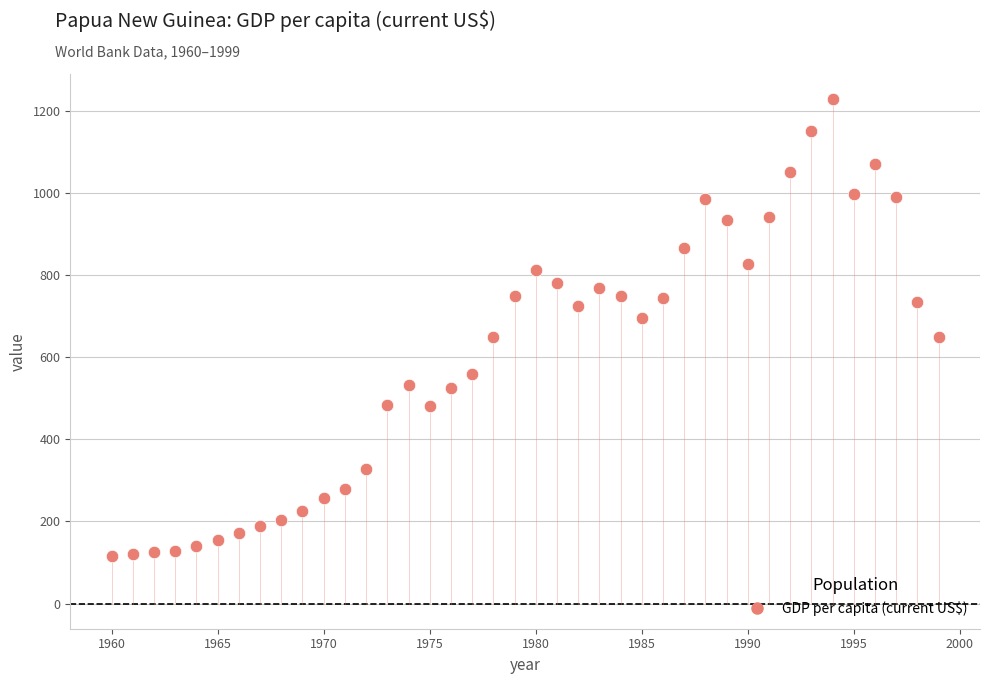

What is the range of X values (max minus min)?

39.0